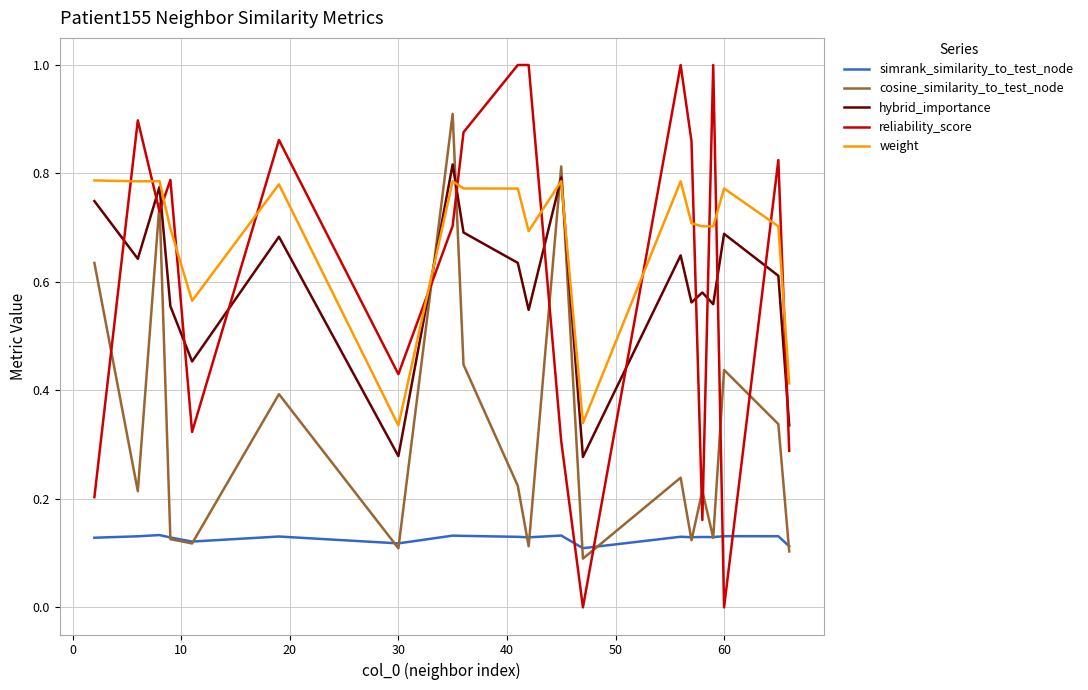

Which series has the largest total across all categories?

weight